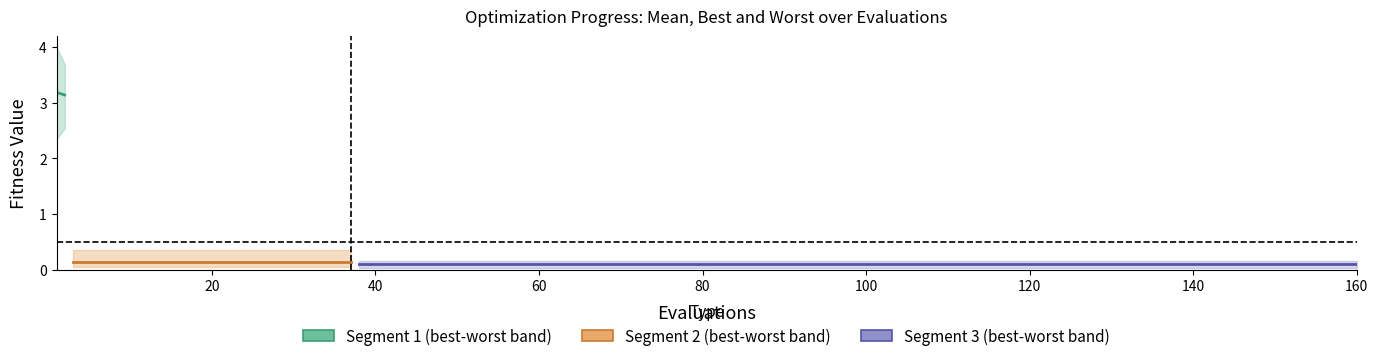

Count the values in the range 3 to 4.

2